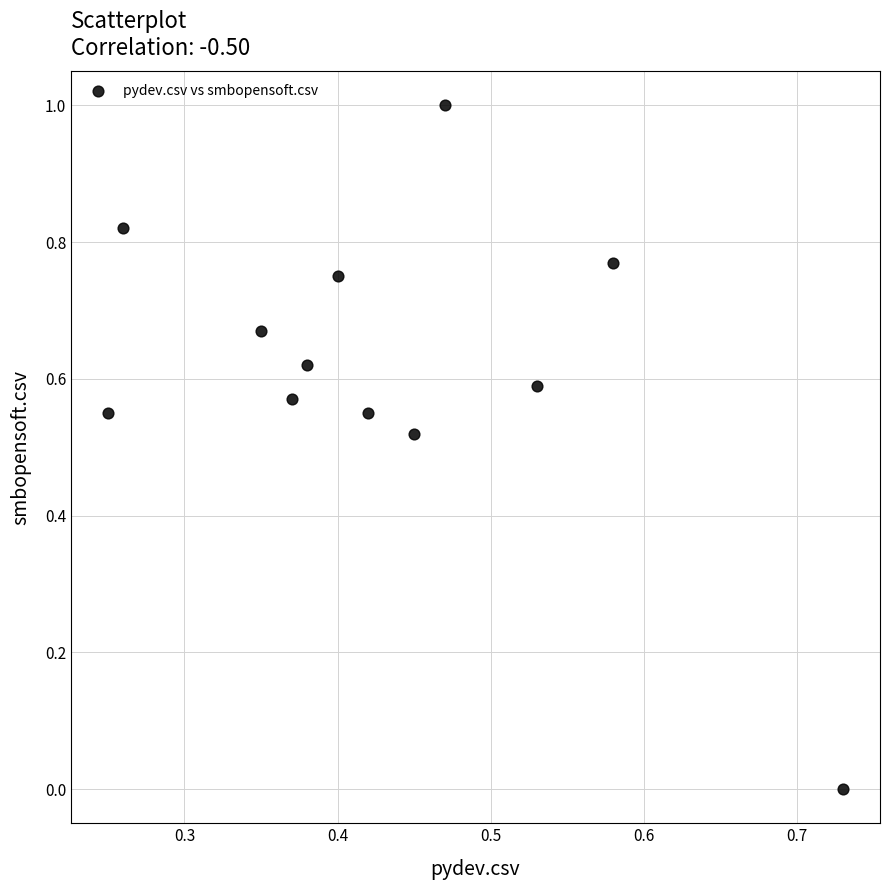

What is the average X value?

0.4